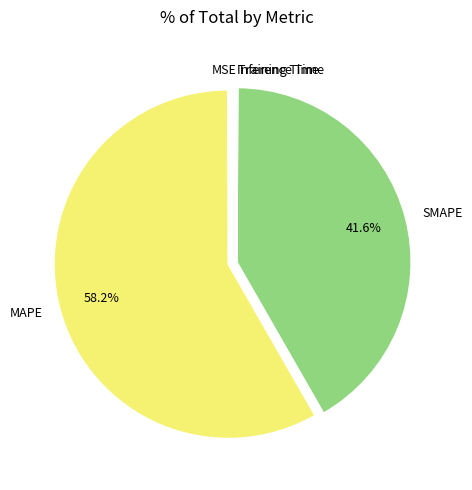

Which category has the biggest portion of the pie?

MAPE